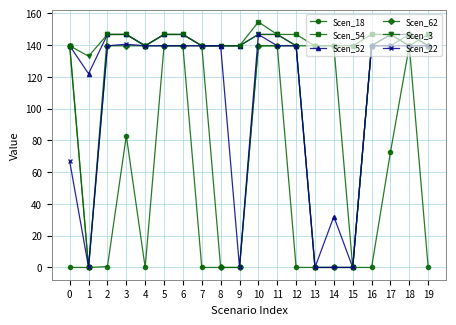

Where is Scen_18 nearest to the value 69?

17